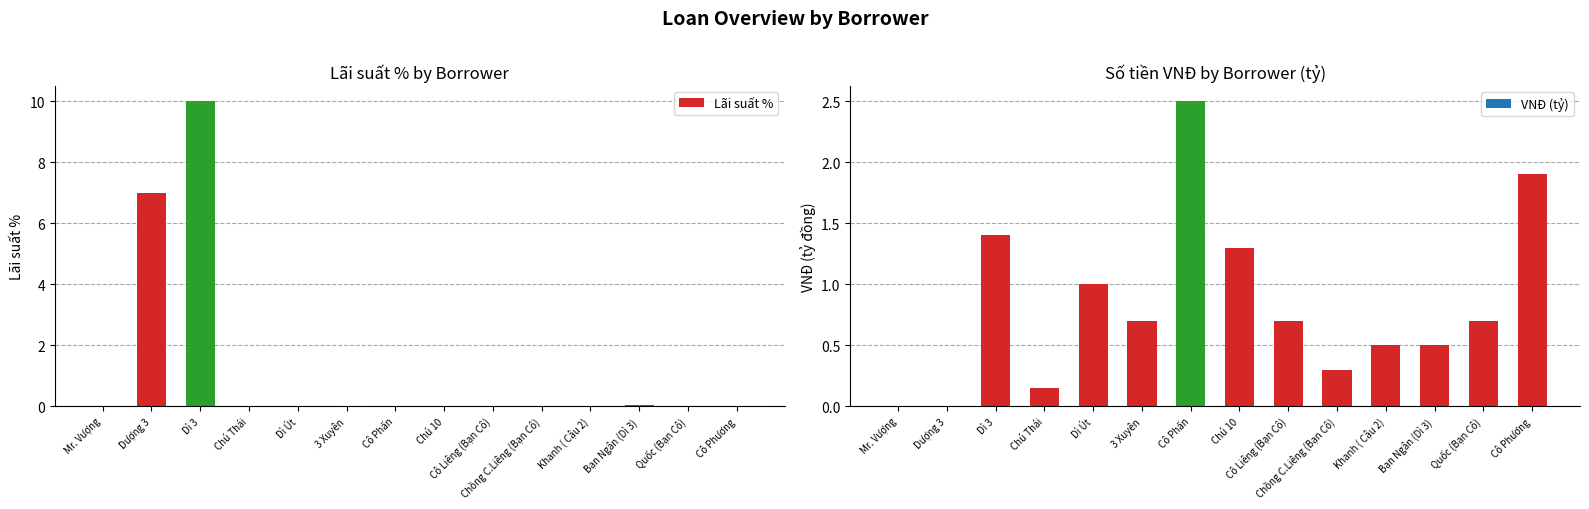

Between 3 Xuyên and Cô Phương, which series saw the biggest shift?

VNĐ (tỷ)